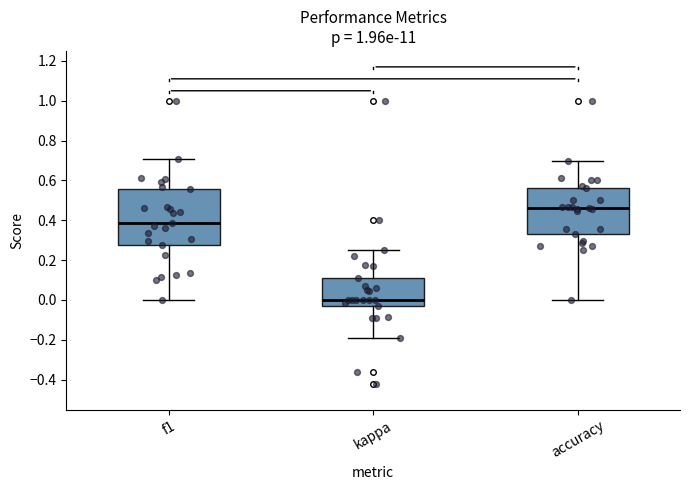

Reading left to right, read every box against the y-axis: the position of its median line, the range the box covers, and the ends of its whiskers. The values are not printed on the chart, so give them approximately, as read against the axis.

f1: median 0.38, box 0.28 to 0.56, whiskers 0.00 to 0.70
kappa: median 0.00, box -0.04 to 0.12, whiskers -0.18 to 0.26
accuracy: median 0.46, box 0.34 to 0.56, whiskers 0.00 to 0.70